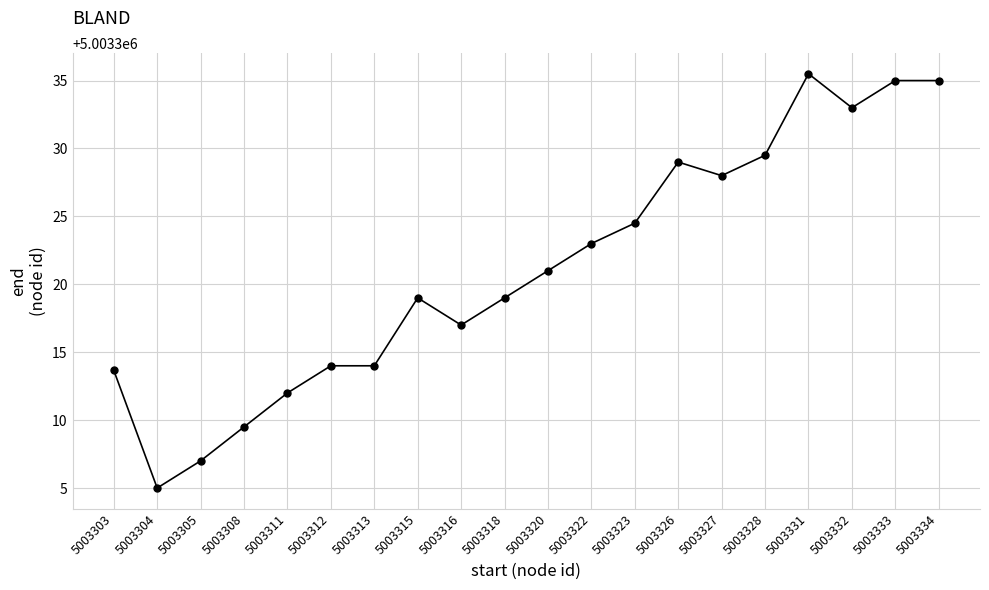

What is the value of the 20th point from the left?

5003335.0